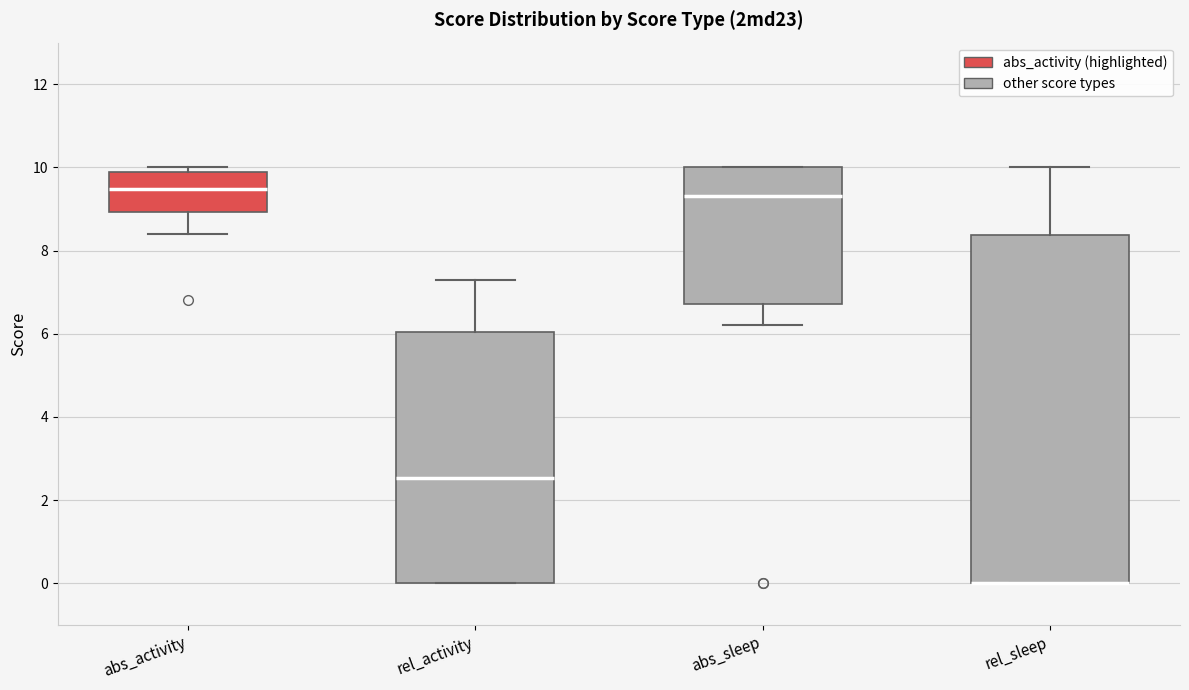

Where does the median line of the box for abs_activity sit on the y-axis? The values are not printed on the chart, so give them approximately, as read against the axis.

9.4